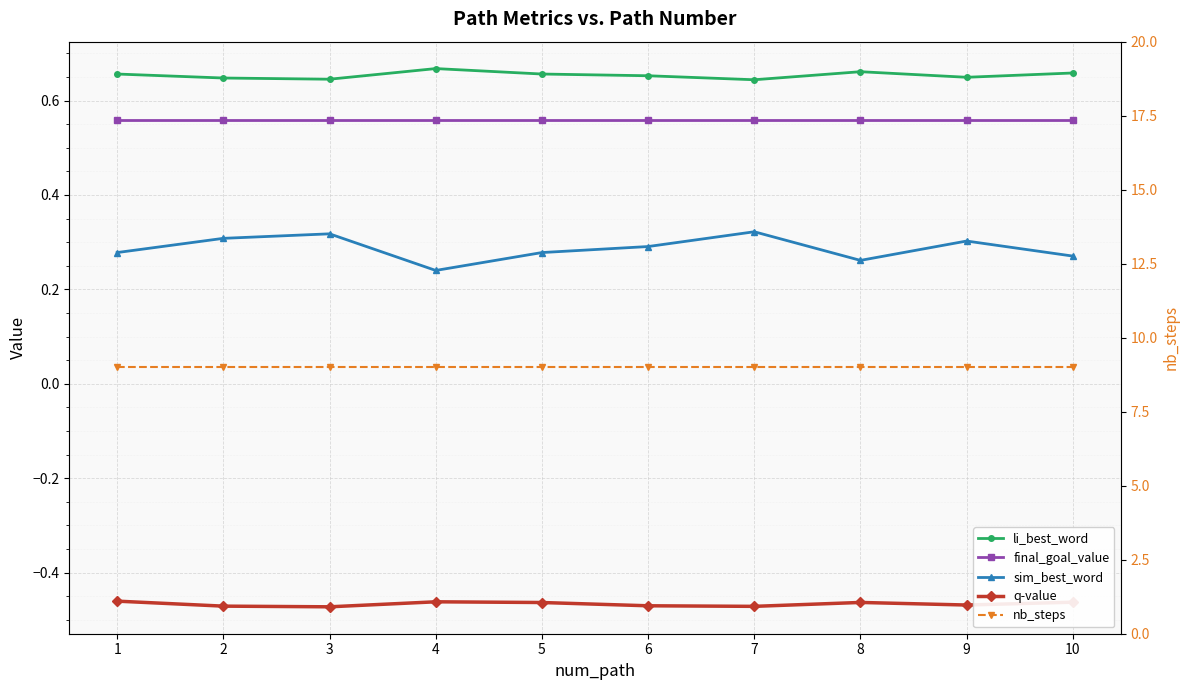

The value of final_goal_value at 5 is 0.6. True or false?

True